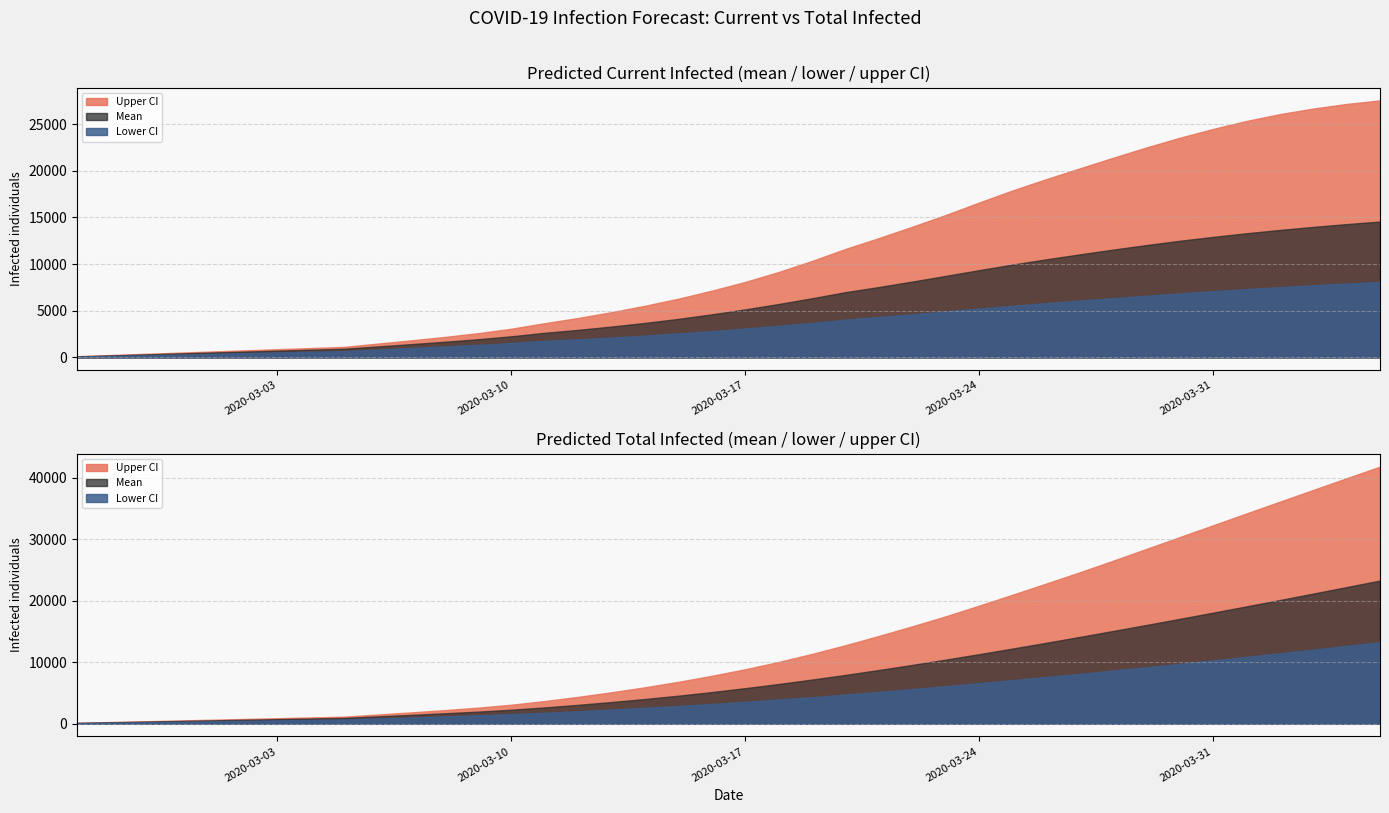

What is the sum of the predicted_current_infected_upper values at 29 and 39?

46632